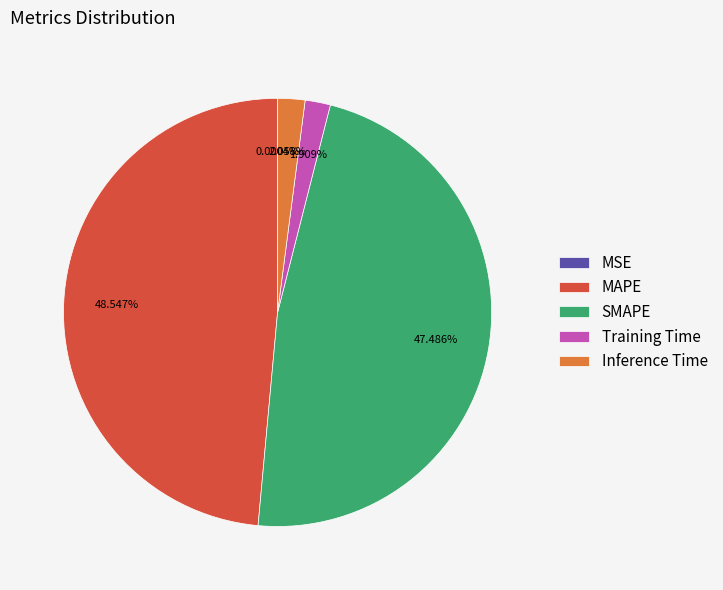

Which slice is the largest?

MAPE